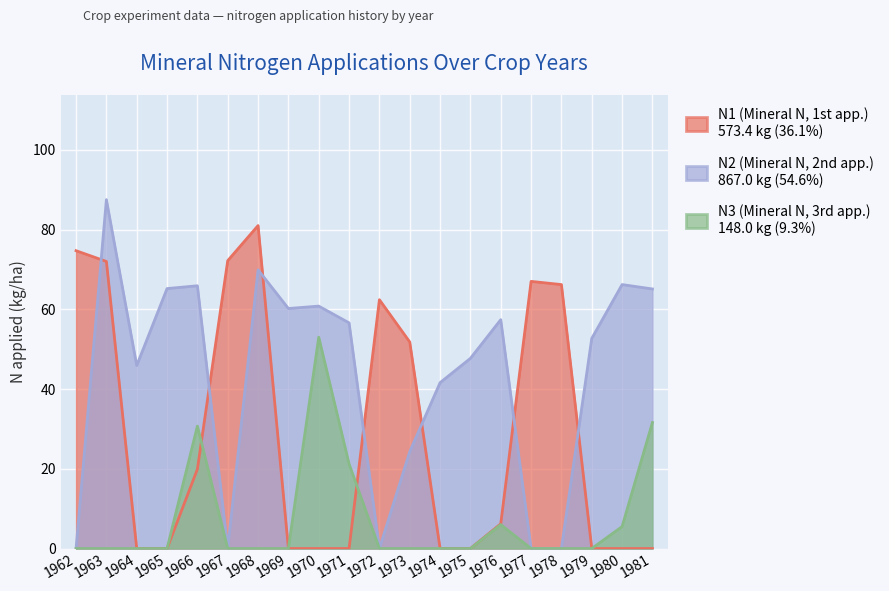

Does the chart display data point markers on the line(s)?

No